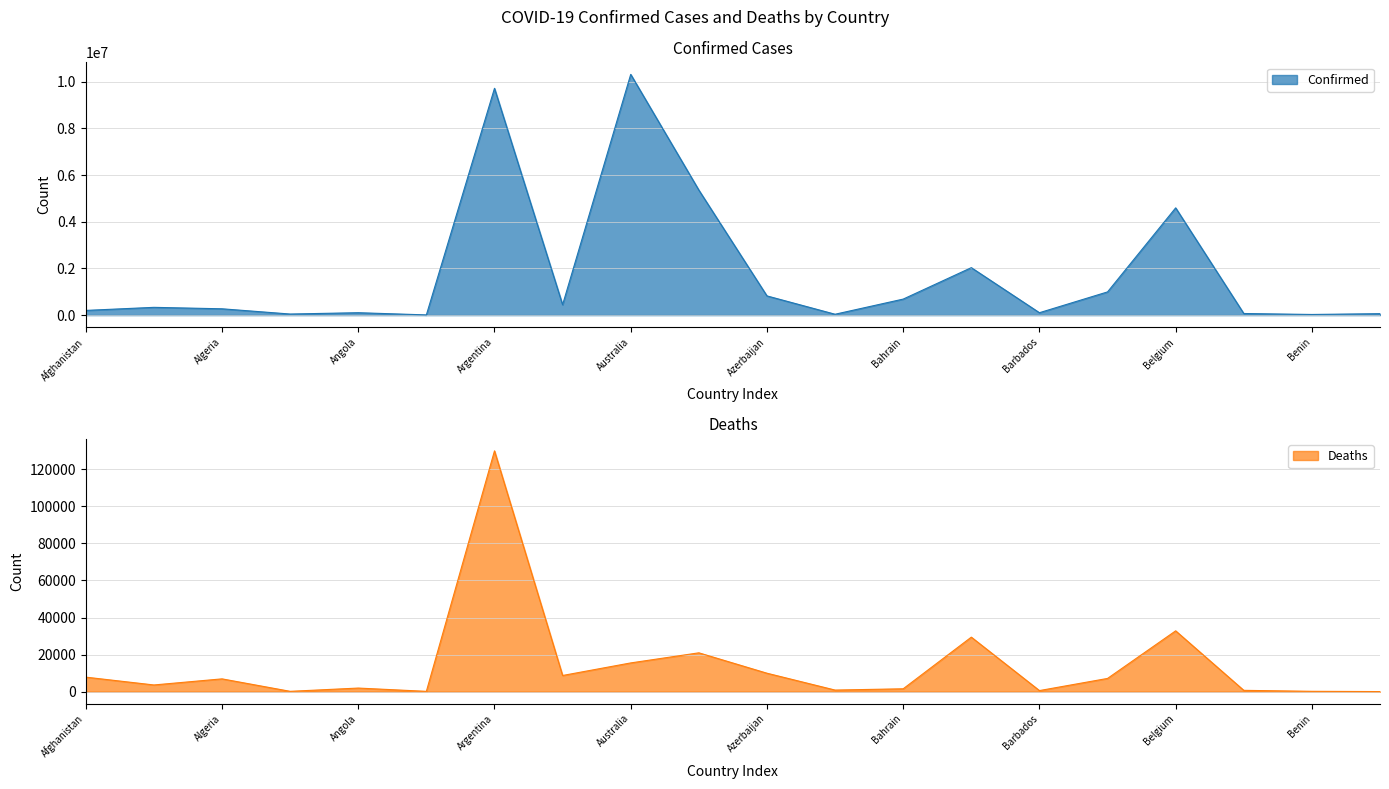

At Bhutan, list the series in order from largest to smallest.

Confirmed, Deaths